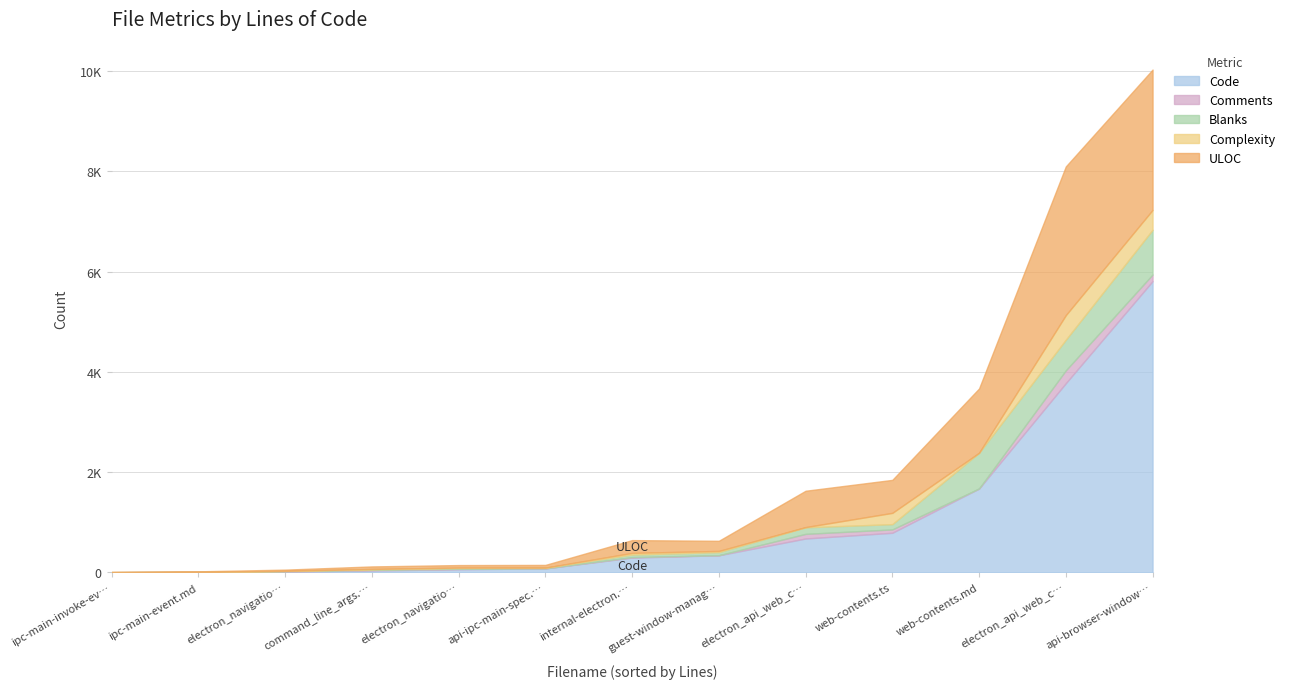

What is the sum of the ULOC values at ipc-main-invoke-event.md and web-contents.md?

1289